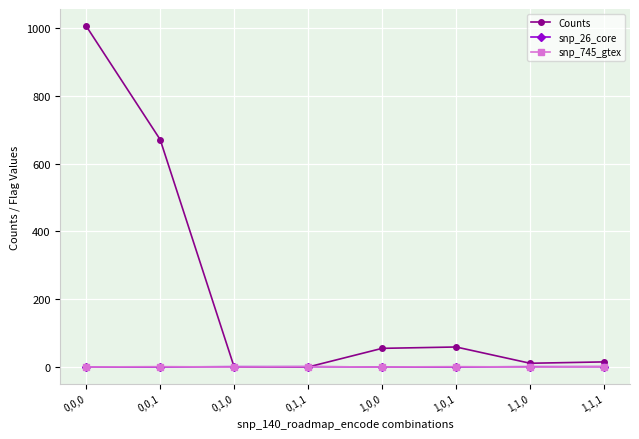

The snp_26_core series shows 0 at 1,0,0. True or false?

True